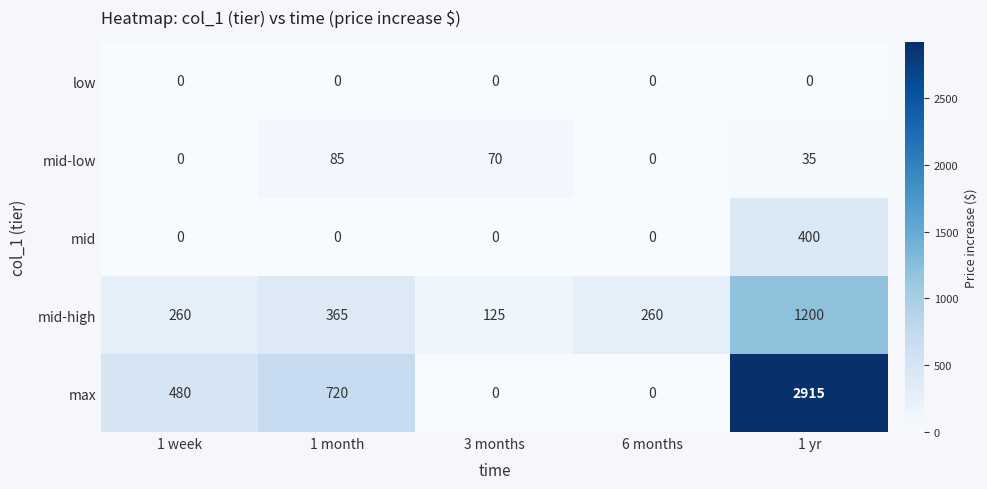

What is the total value across all series at 1 yr?

4550